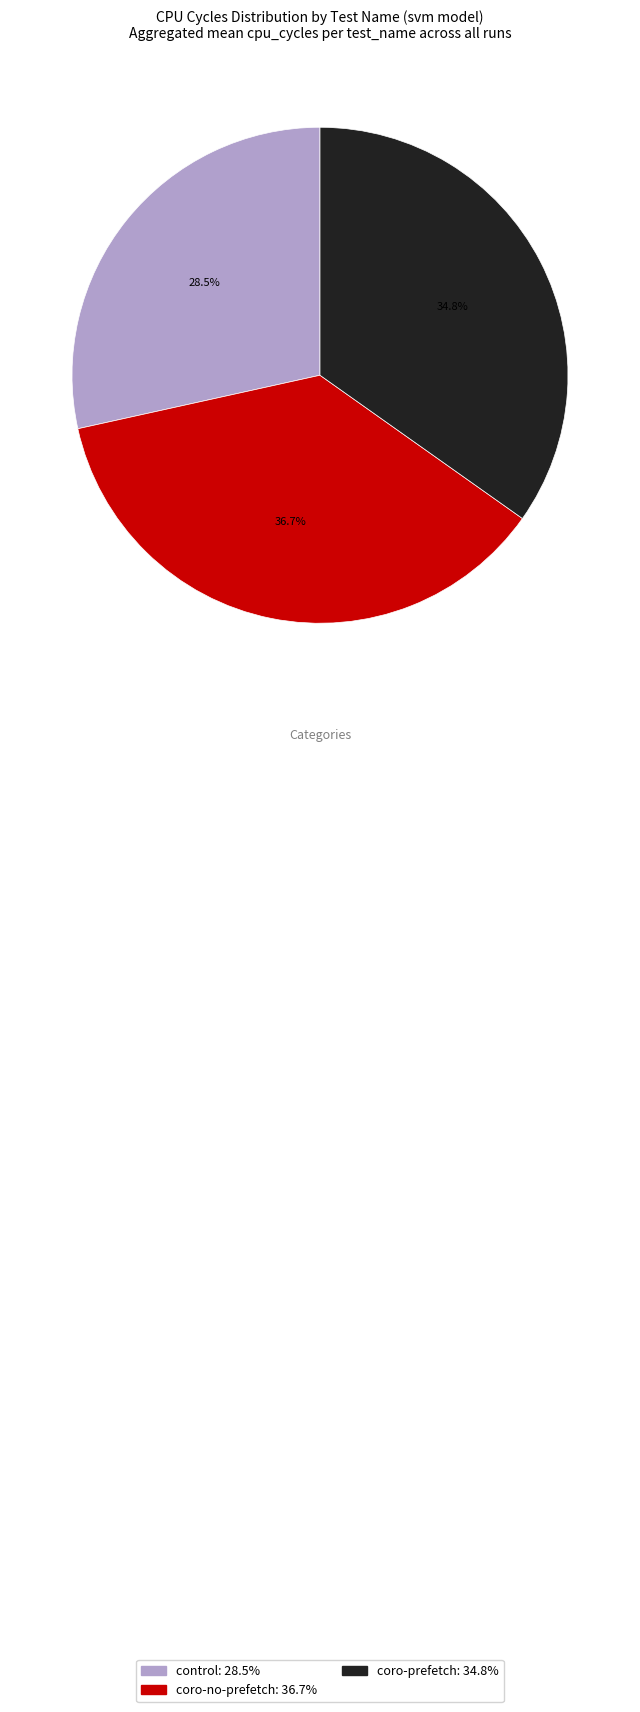

What portion of the pie excludes control?

71.5%